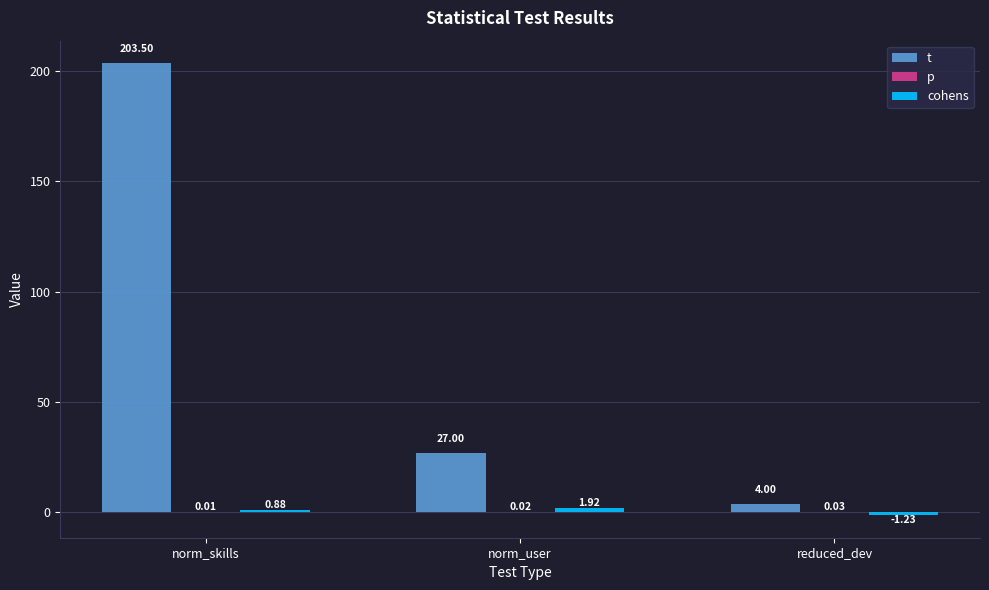

Between norm_skills and norm_user, which series saw the biggest shift?

t